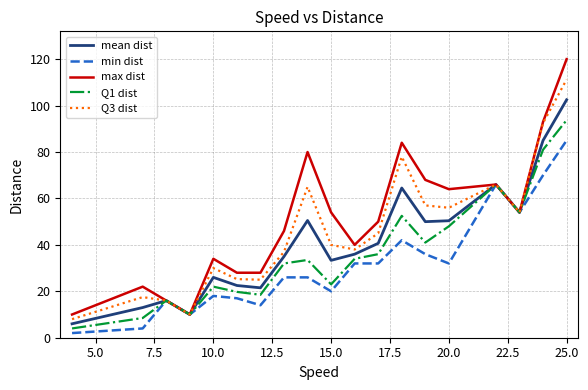

Rank the series by their maximum value, from highest to lowest.

max dist, Q3 dist, mean dist, Q1 dist, min dist